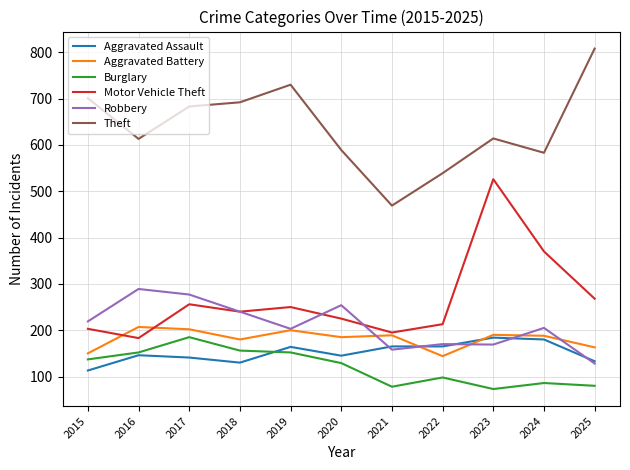

True or false: Motor Vehicle Theft and Theft intersect in this chart.

False